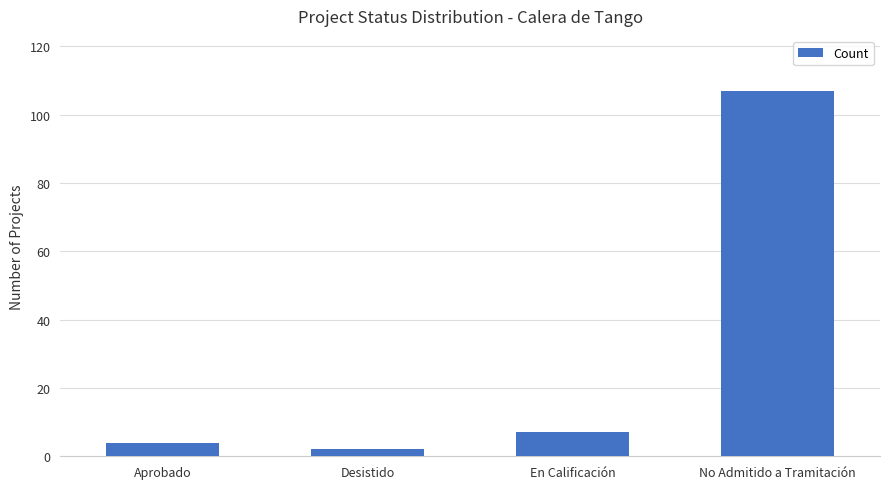

Approximately how many times larger is the value at Aprobado compared to Desistido?

2.0